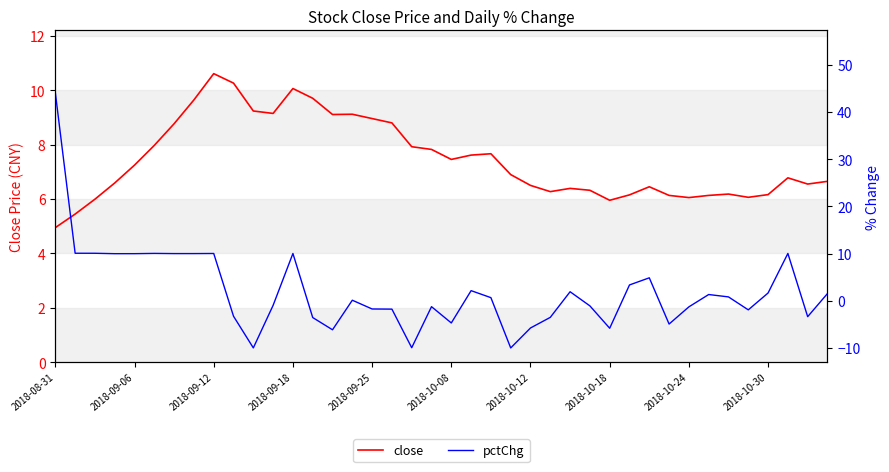

Rank the series at 14 from lowest to highest value.

pctChg, close